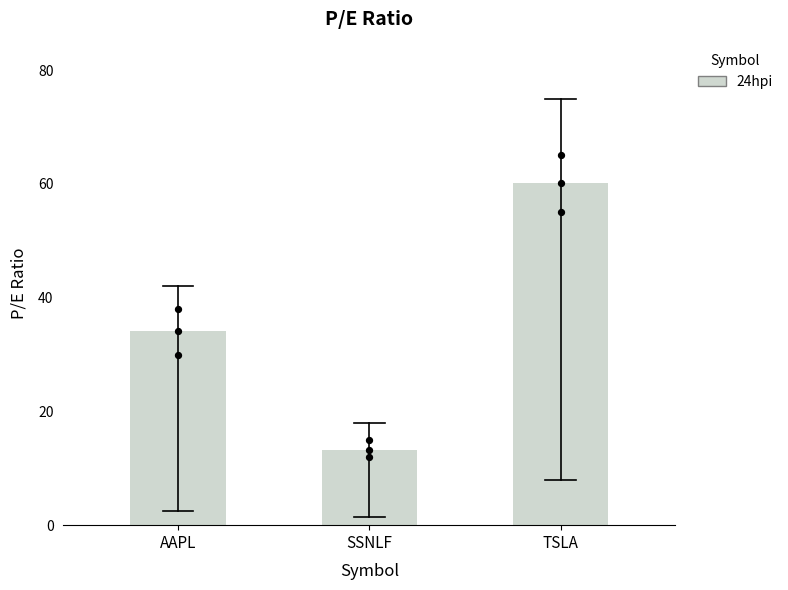

Between TSLA and SSNLF, which is larger?

TSLA